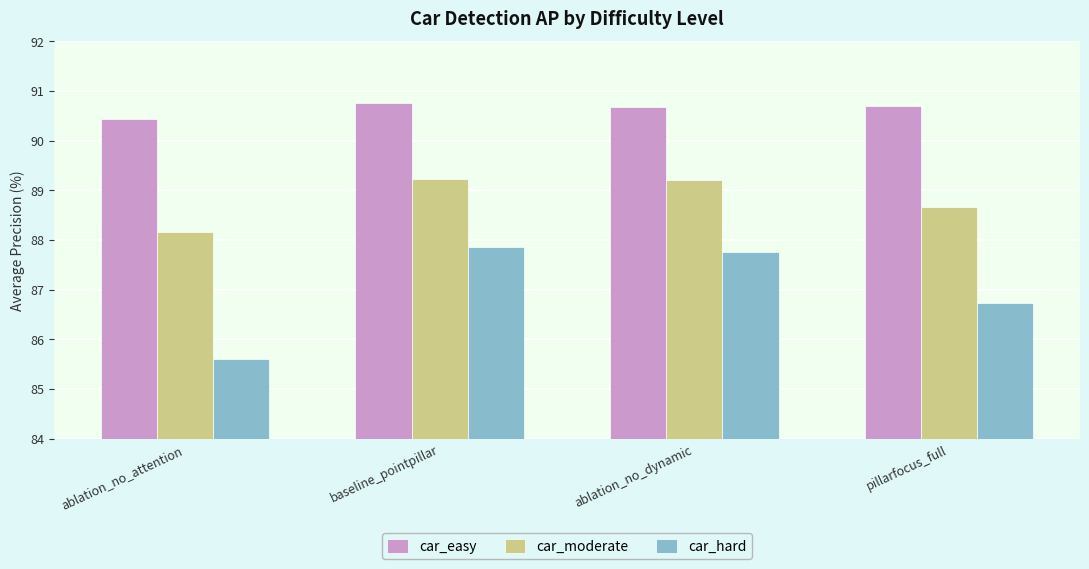

Which series has the largest total across all categories?

car_easy